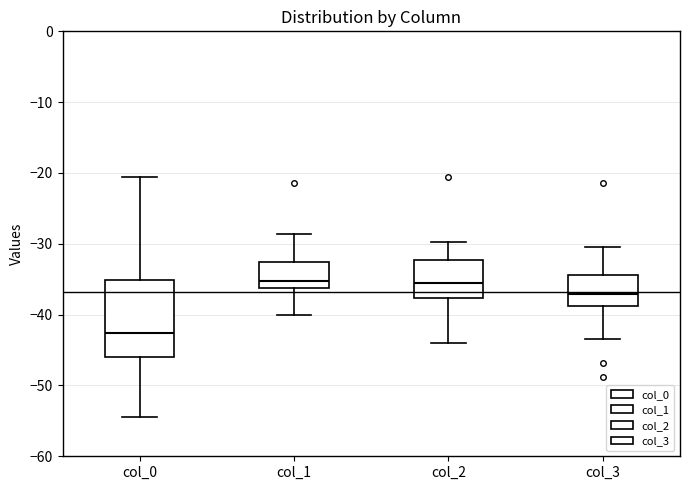

Which box is the tallest, from its lower edge to its upper edge?

col_0